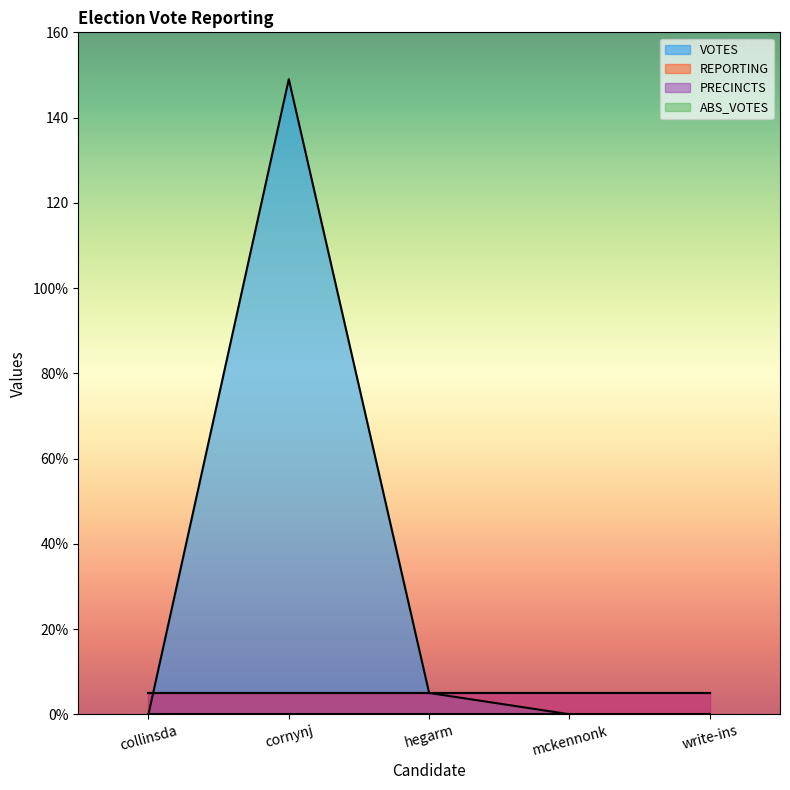

What are all the series names shown in the legend?

VOTES, ABS_VOTES, REPORTING, PRECINCTS